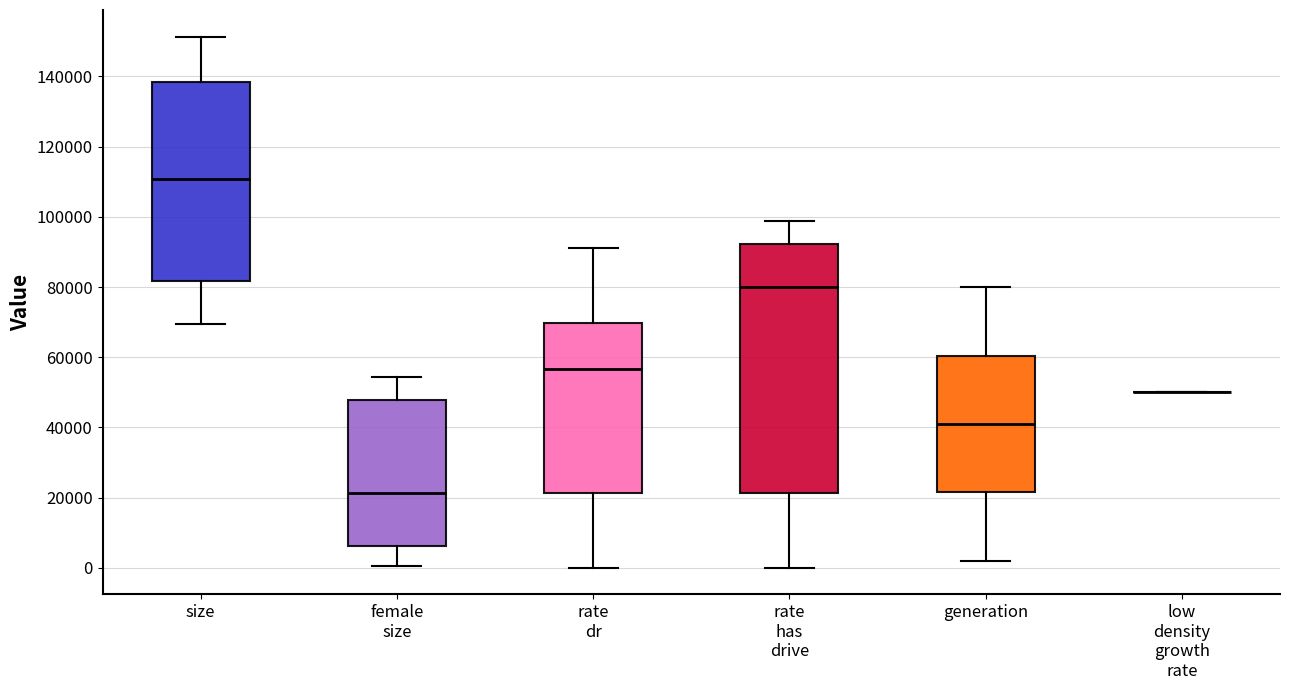

Reading left to right, transcribe this box plot: for each box, give where its median line is, the range the box spans, and where its two whiskers end, as read against the y-axis. The values are not printed on the chart, so give them approximately, as read against the axis.

size: median 110000, box 82000 to 138000, whiskers 70000 to 152000
female size: median 22000, box 6000 to 48000, whiskers 0 to 54000
rate dr: median 56000, box 22000 to 70000, whiskers 0 to 92000
rate has drive: median 80000, box 22000 to 92000, whiskers 0 to 98000
generation: median 42000, box 22000 to 60000, whiskers 2000 to 80000
low density growth rate: box collapsed to a line at 50000, whiskers 50000 to 50000